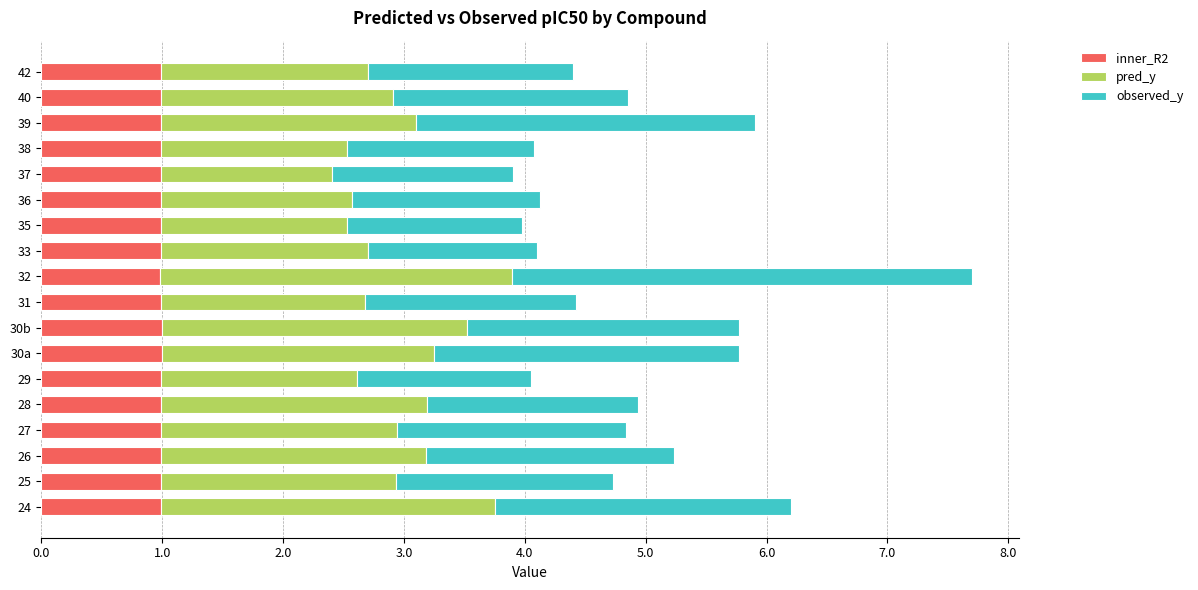

What is the total value across all series at 30b?

5.8